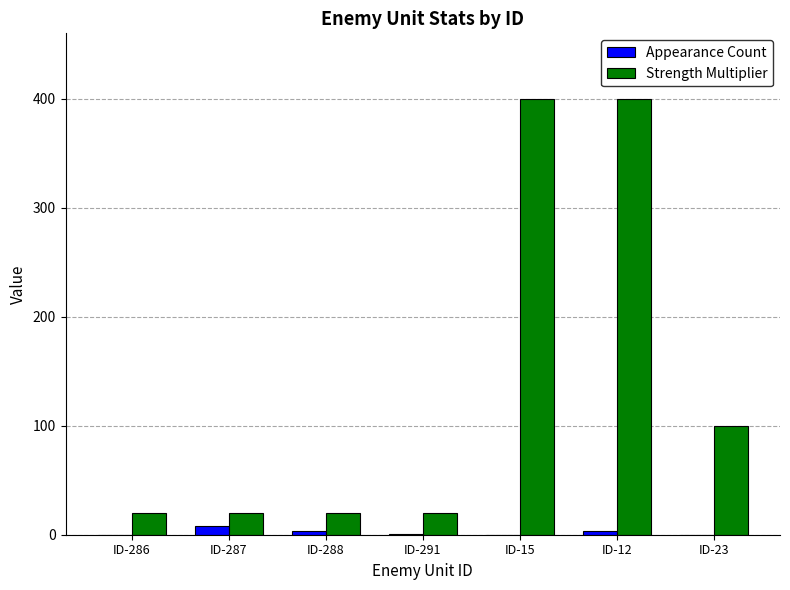

Is the value of Appearance Count at ID-12 greater than the value of Strength Multiplier at ID-23?

No